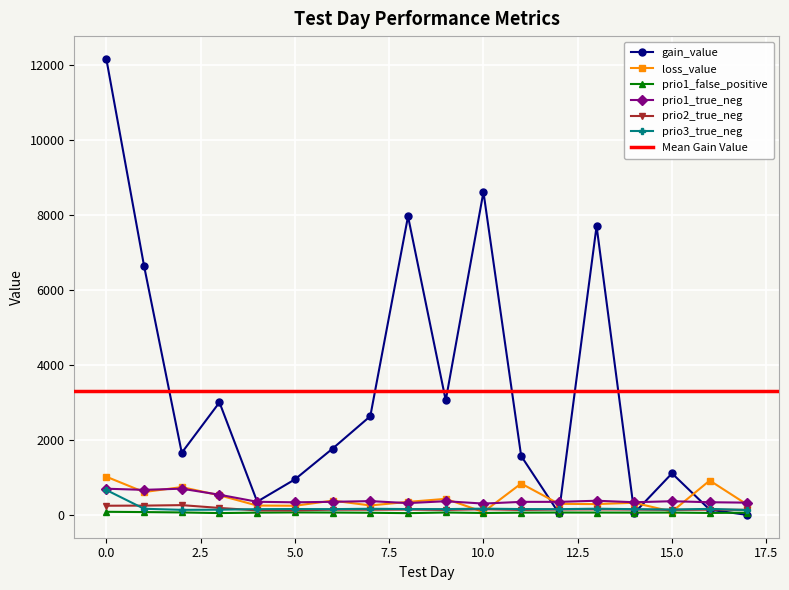

True or false: prio1_true_neg and prio3_true_neg cross at least once.

False